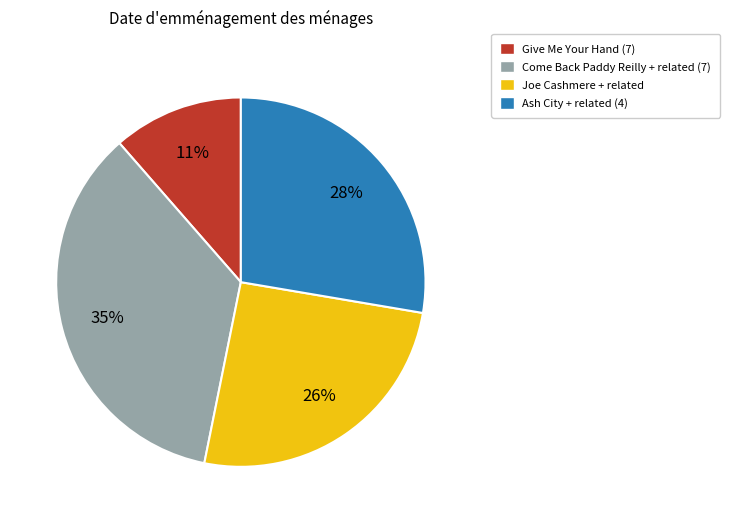

Is it true that Give Me Your Hand (7) is 21% of the pie?

False